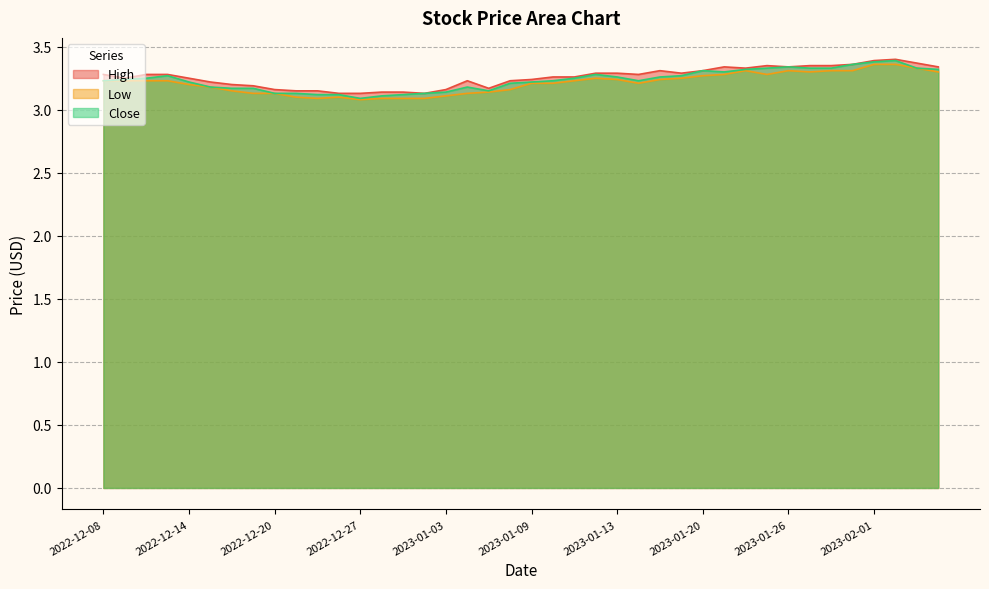

In Close, how many points are higher than both neighbors (excluding endpoints)?

6